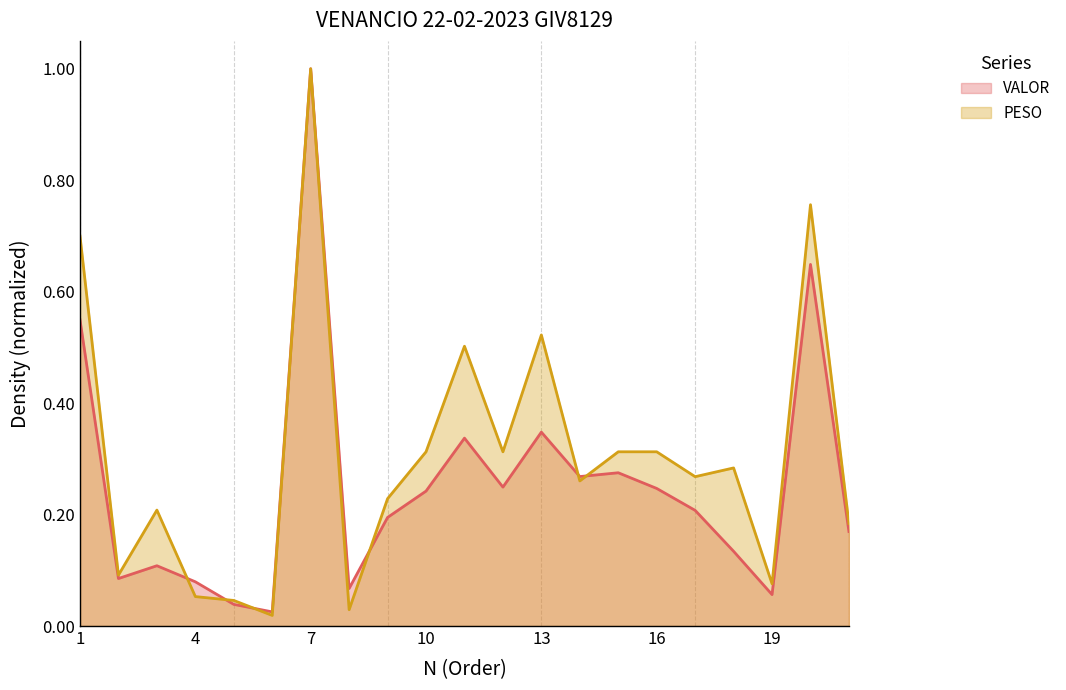

True or false: VALOR has a value of 0.1 at 10.

False